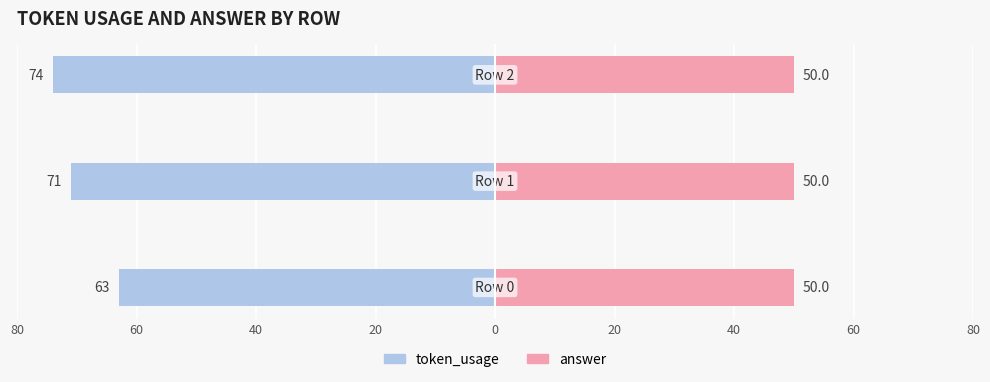

How many groups of bars are there?

3